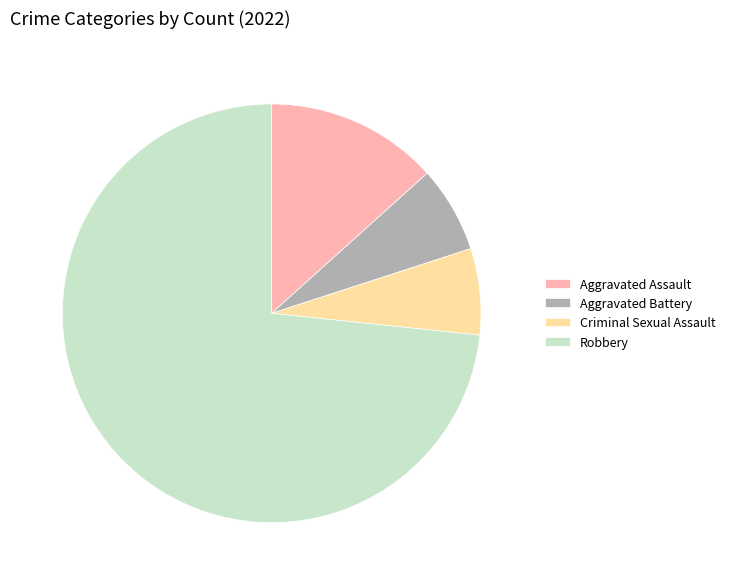

How many slices are in this pie chart?

4